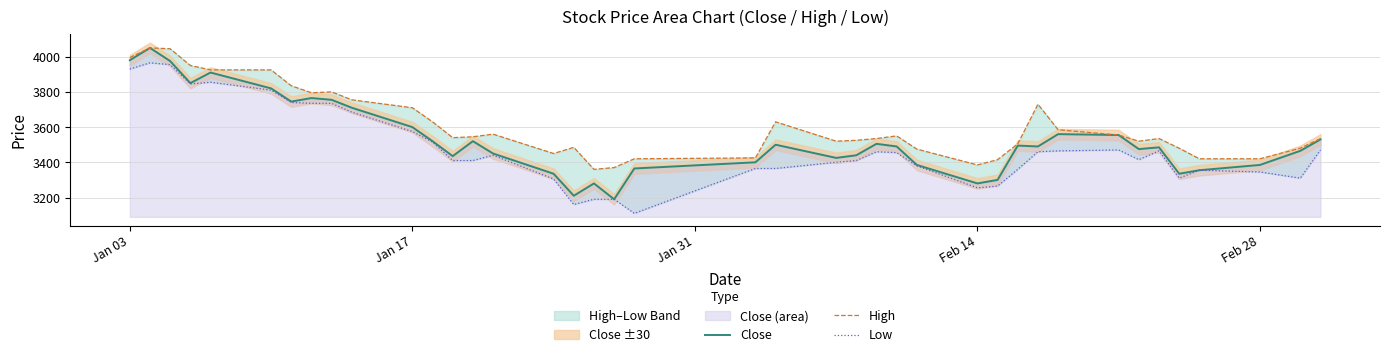

Is it true that Close equals 3385 at Feb 28?

True